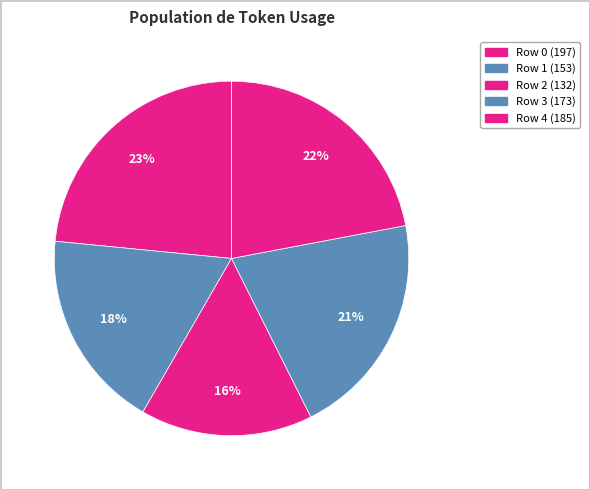

To the nearest percent, what is the difference between the largest and smallest slice percentages?

8%